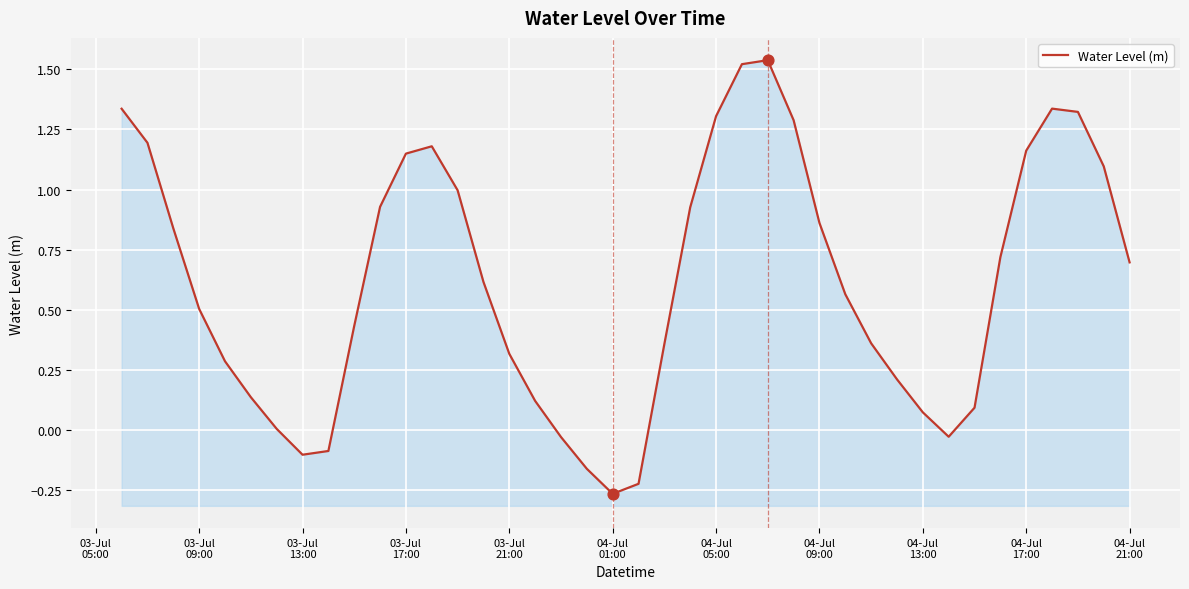

What is the change in value from 04-Jul
21:00 to 15?

-0.6